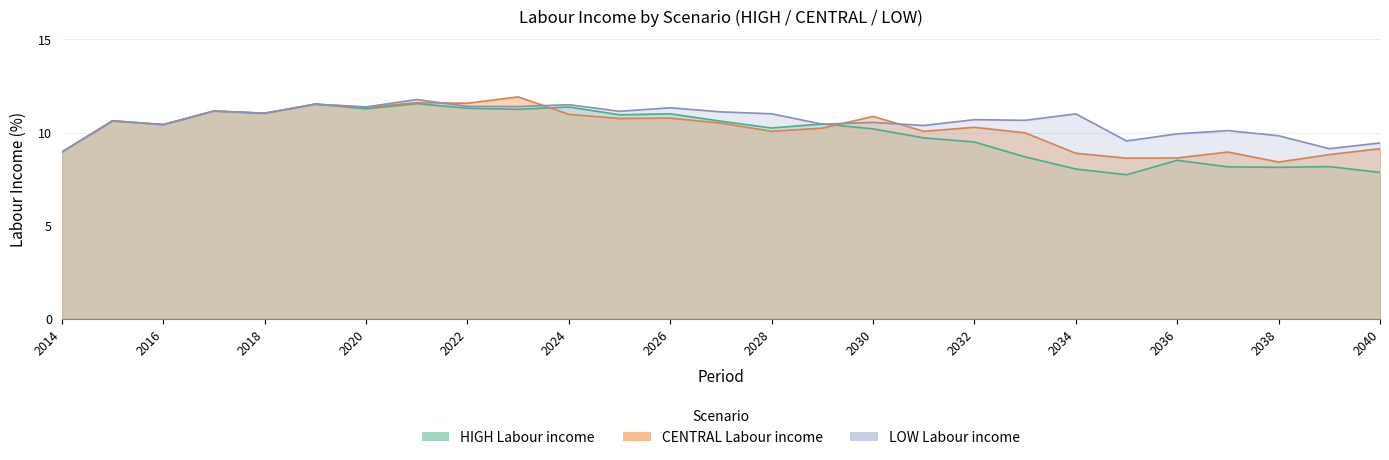

Is the value of LOW Labour income at 2035 greater than the value of HIGH Labour income at 2015?

No